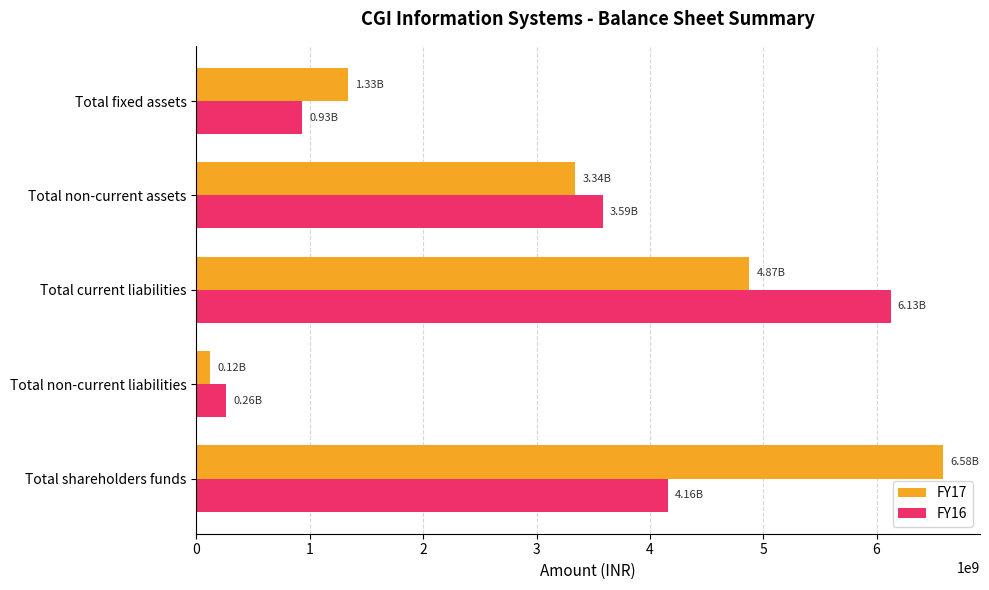

What is the average value of the FY17 series?

3248954000